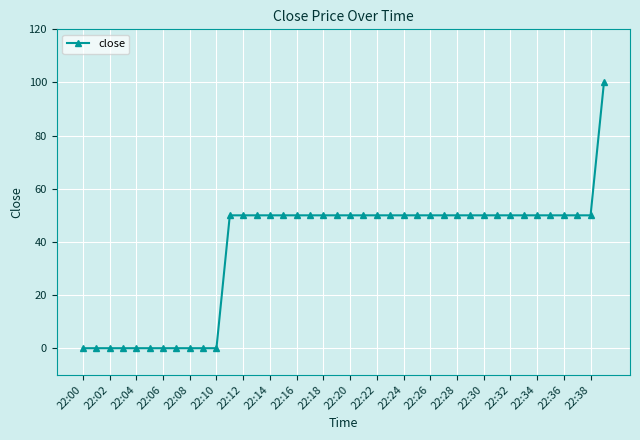

What is the difference between the second highest and minimum values?

50